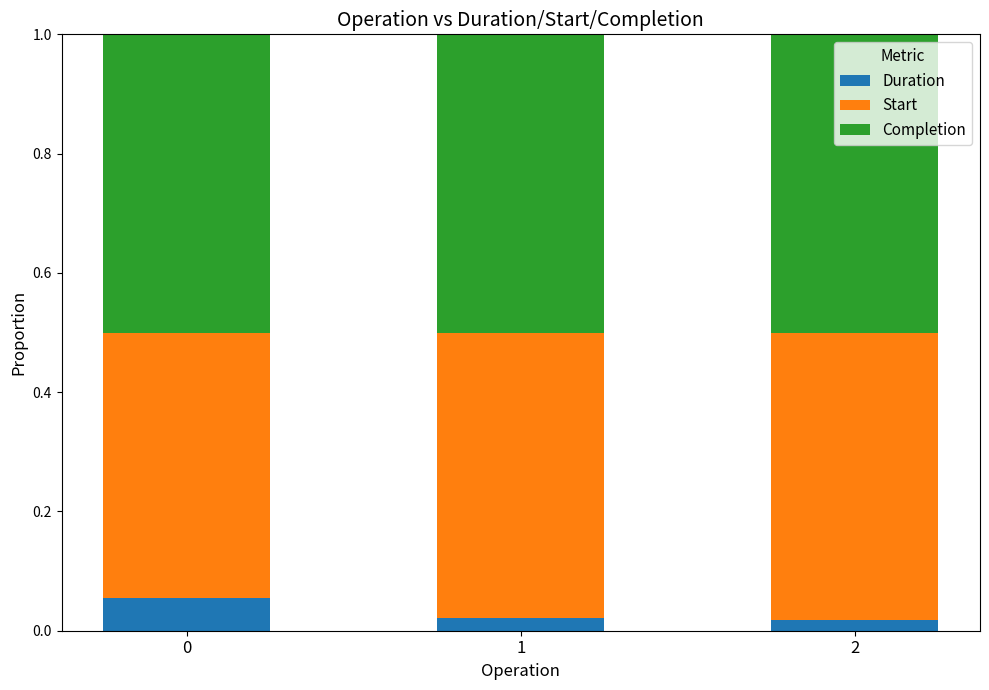

What is the total value across all series at 0?

1.0